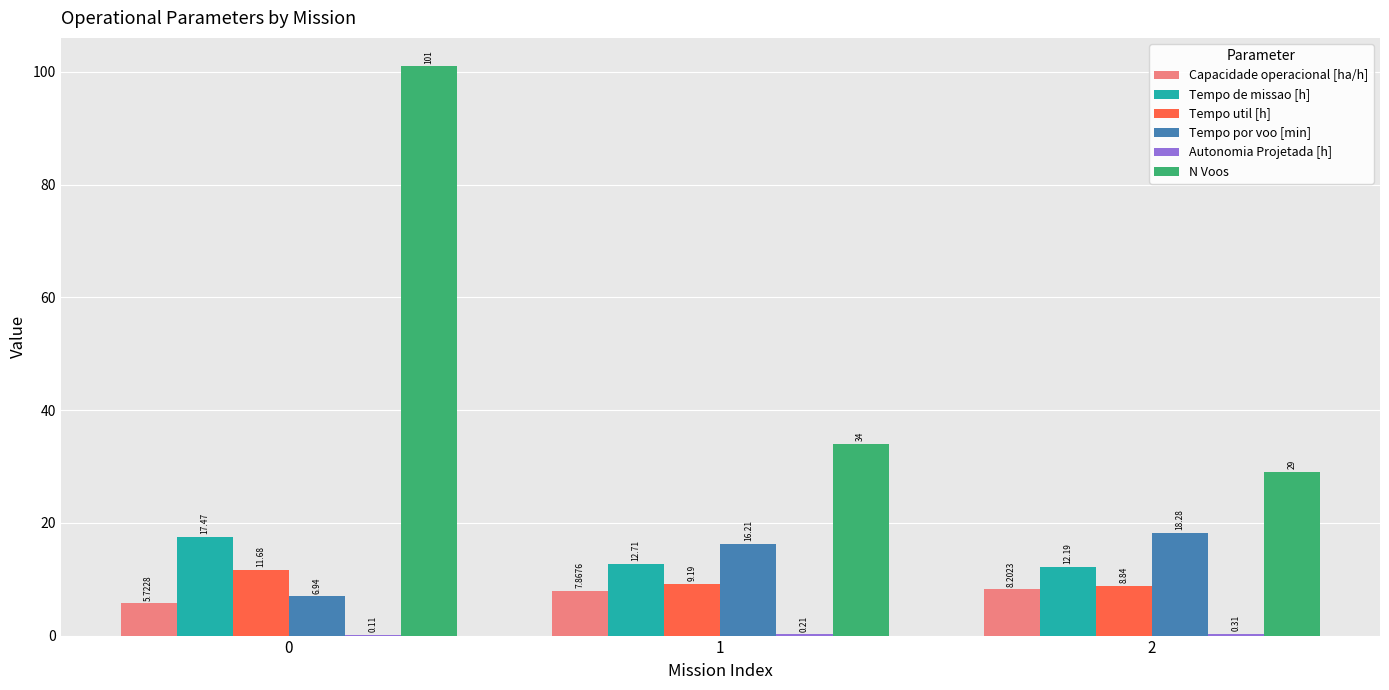

The value of Tempo de missao [h] at 2 is 3.2. True or false?

False